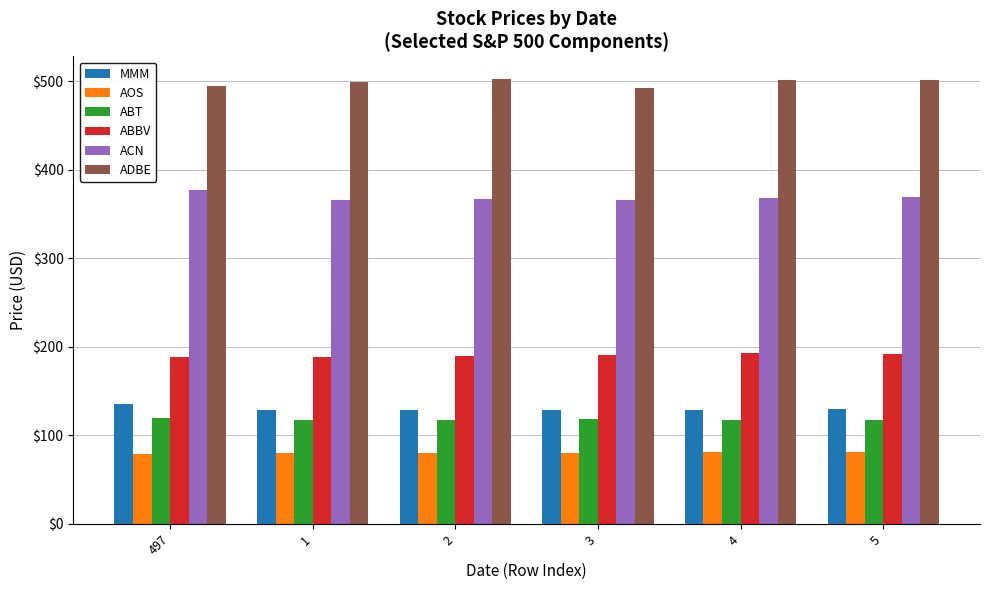

What is the label of the 4th bar from the left?

3